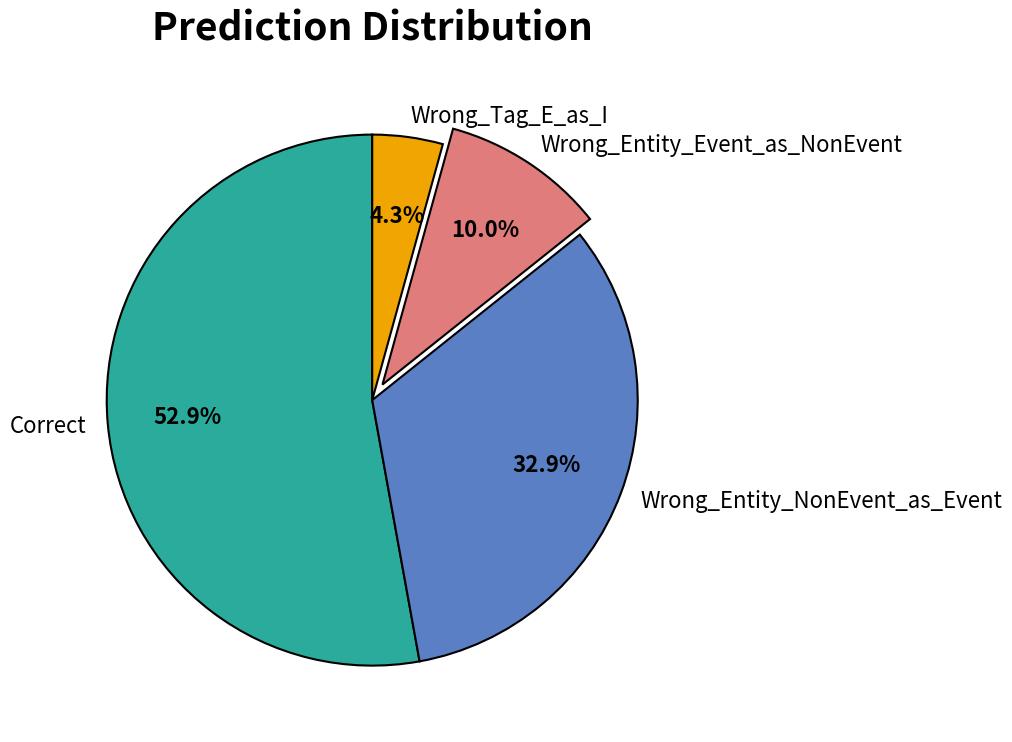

To the nearest percent, what portion does Wrong_Entity_Event_as_NonEvent represent?

10%